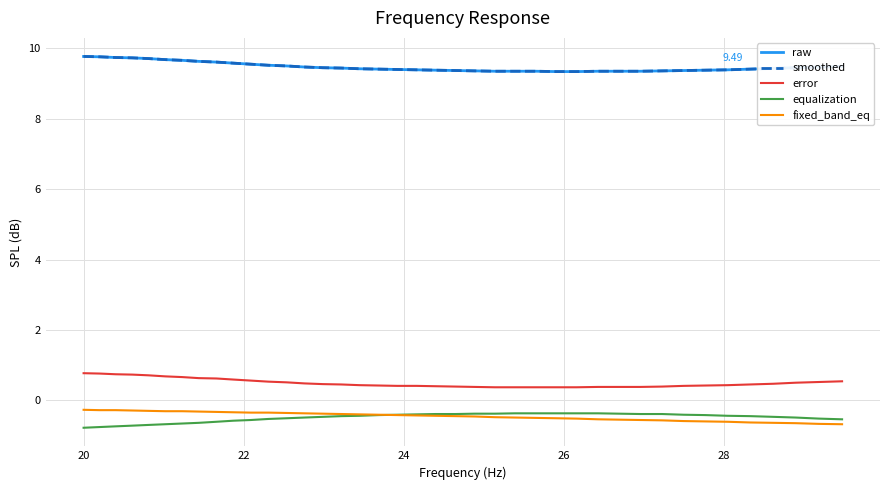

Is this an area chart (filled region under the line)?

No